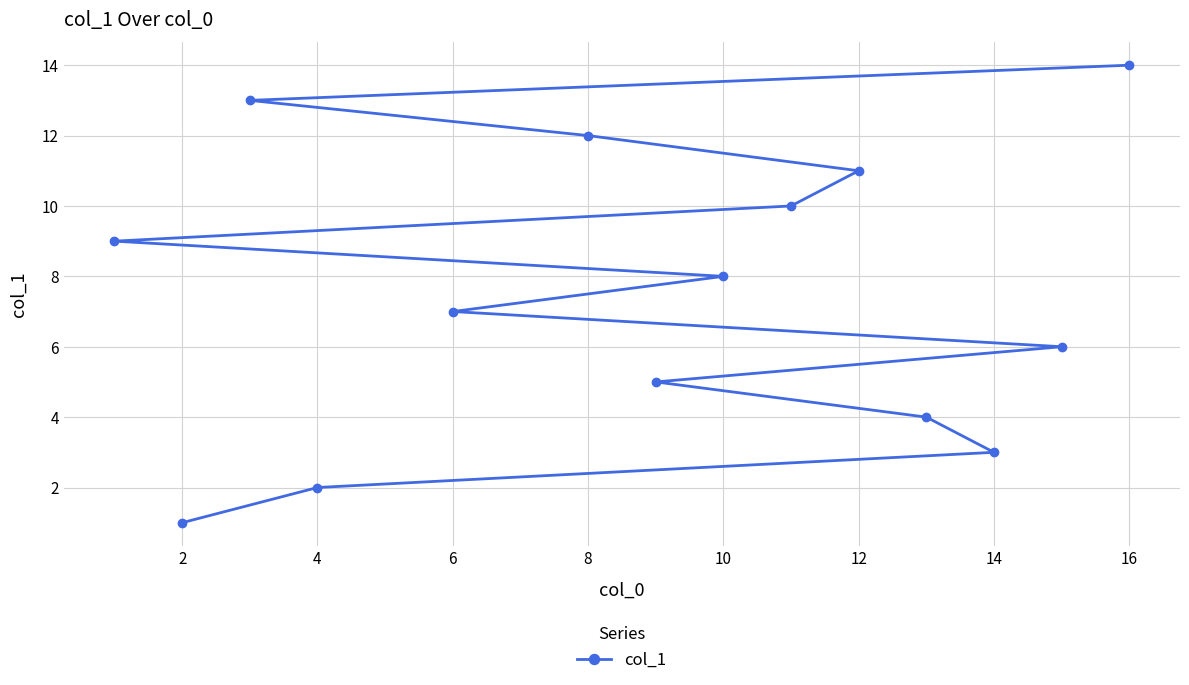

Approximately how many times larger is the value at 8 compared to 2?

12.0